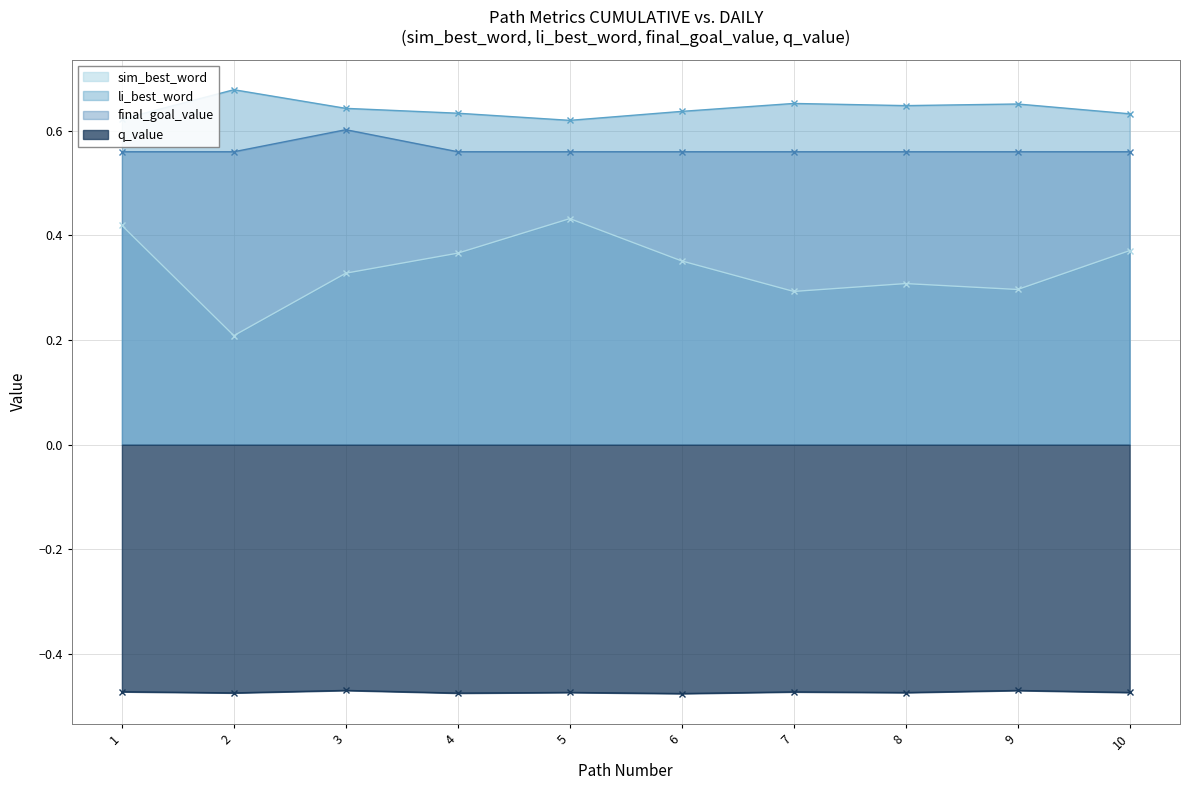

Where is the first local maximum for q_value?

3